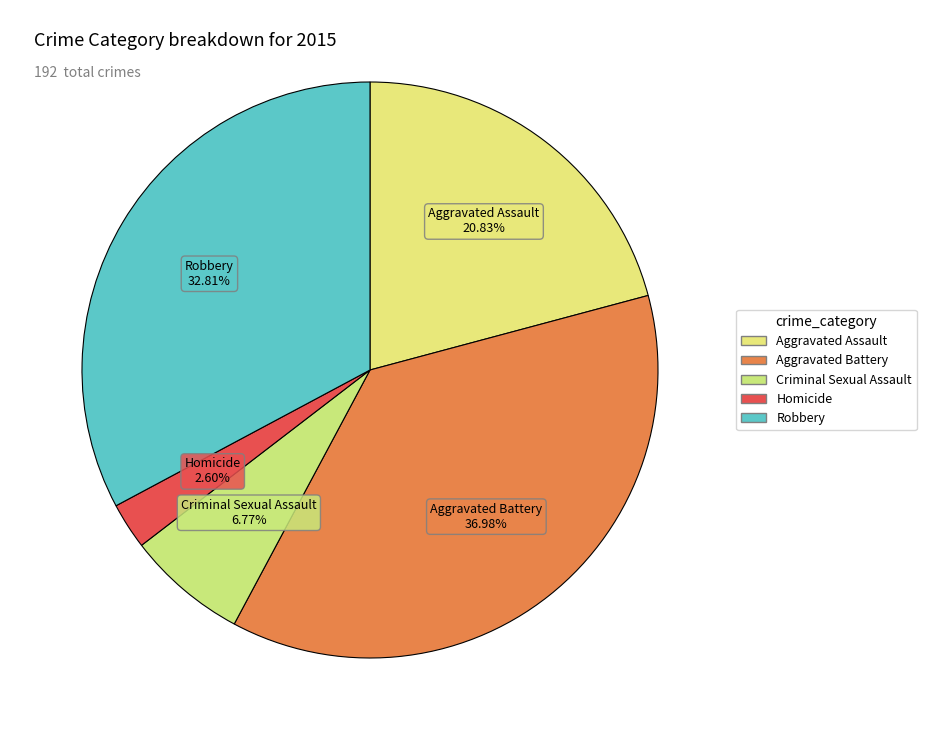

Is there any slice that represents more than half of the pie?

No